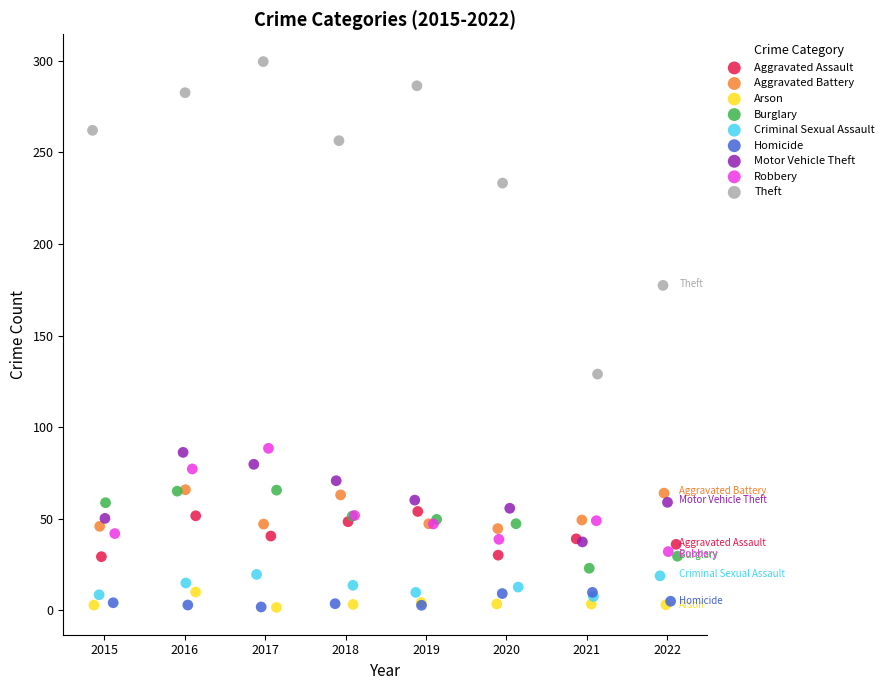

Which series contains the highest Y value?

Theft